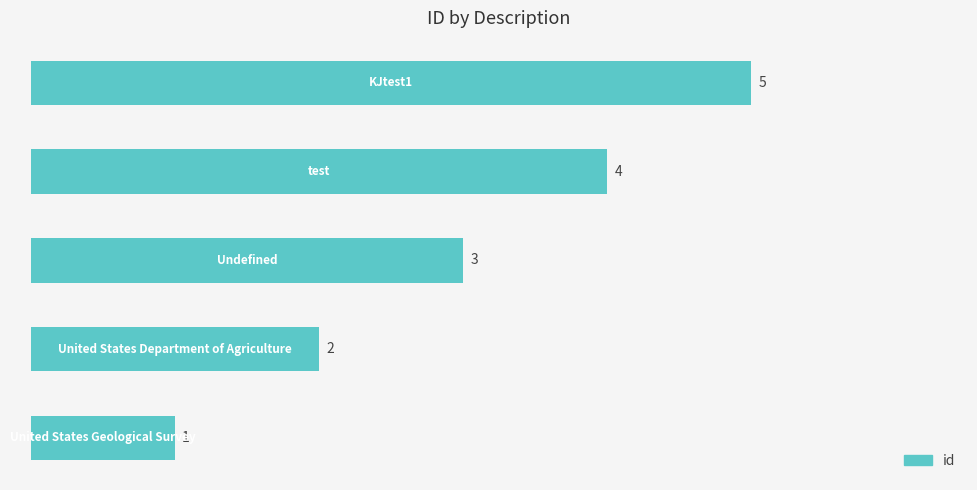

What is the difference between the maximum and minimum values?

4